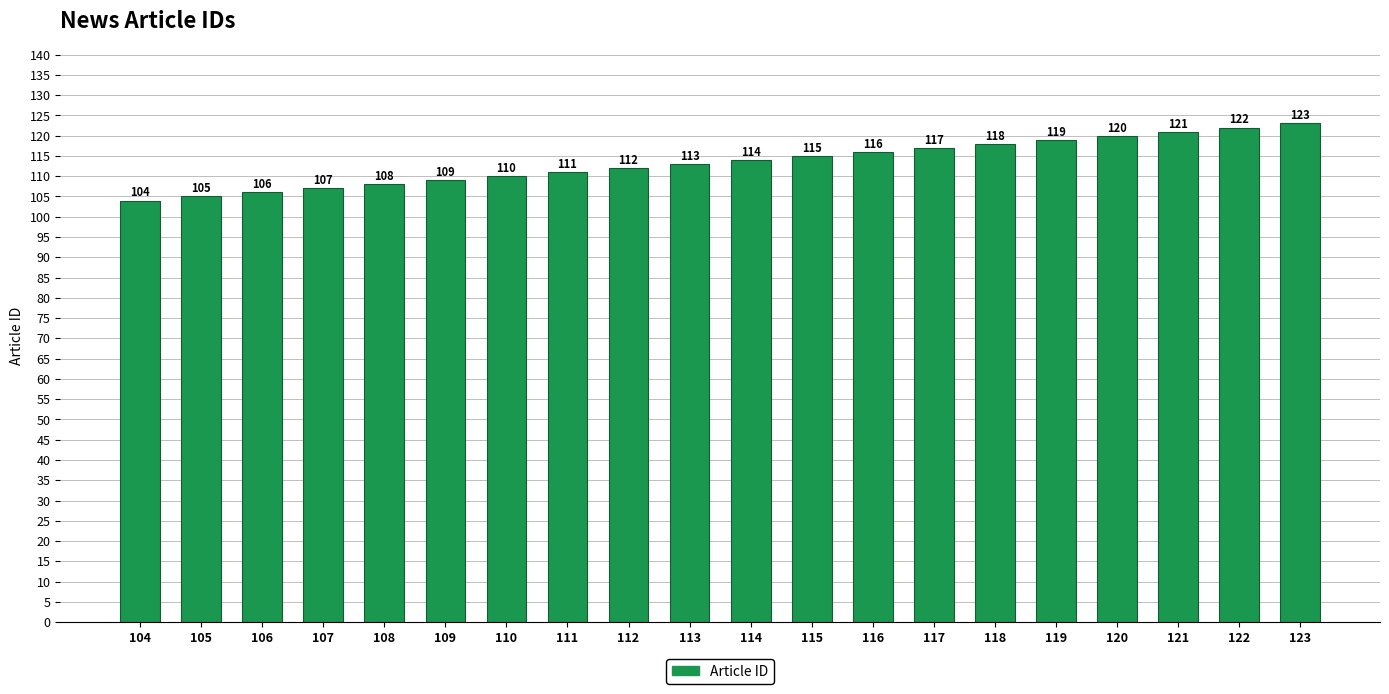

Reading left to right, what are all the values shown in this chart?

104=104	105=105	106=106	107=107	108=108	109=109	110=110	111=111	112=112	113=113	114=114	115=115	116=116	117=117	118=118	119=119	120=120	121=121	122=122	123=123